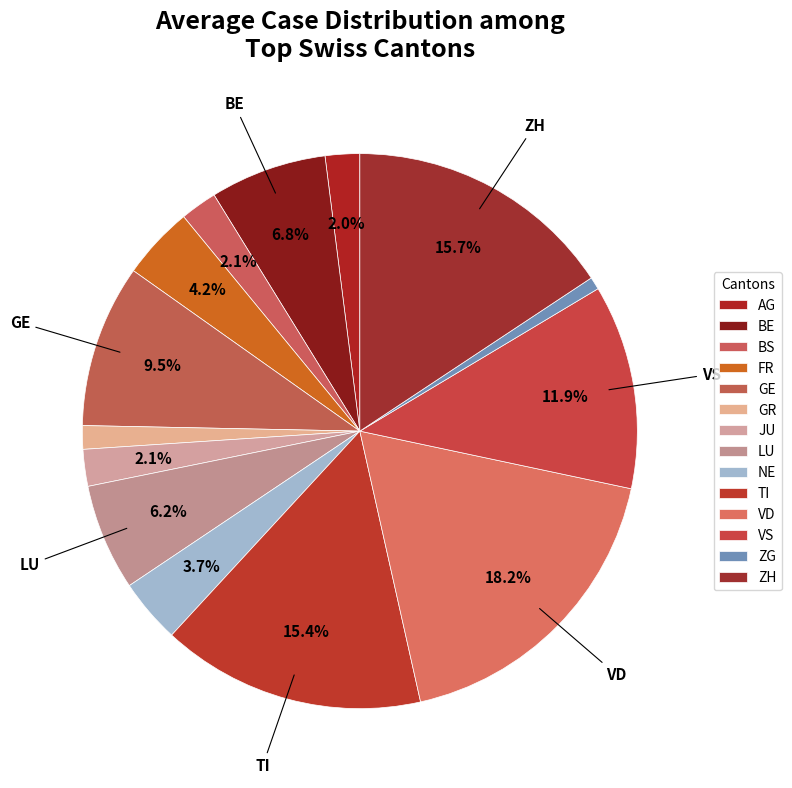

What is the change in value from GE to ZH?

+136